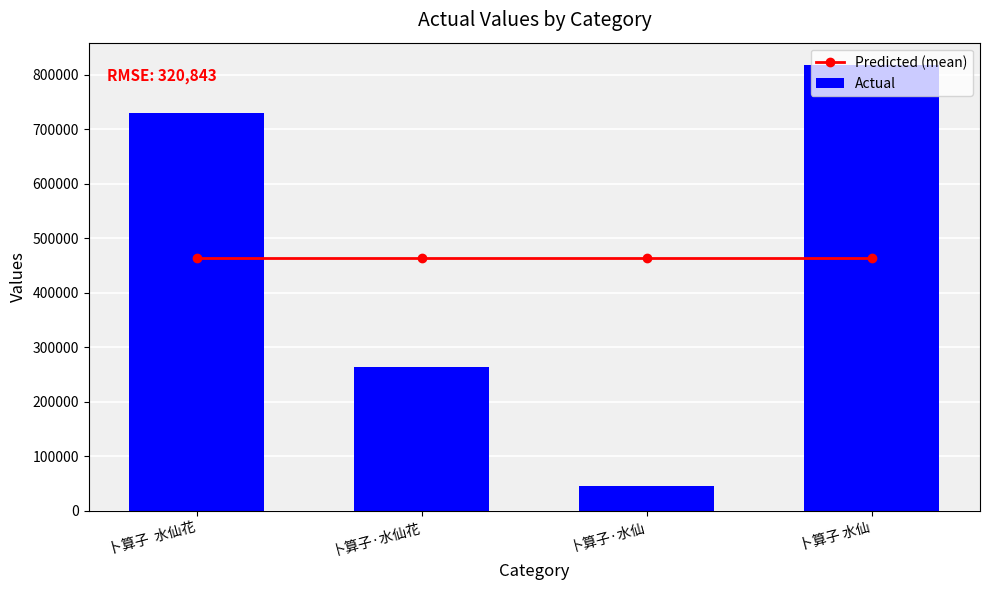

At 卜算子·水仙花, list the series in order from largest to smallest.

Predicted (mean), Actual